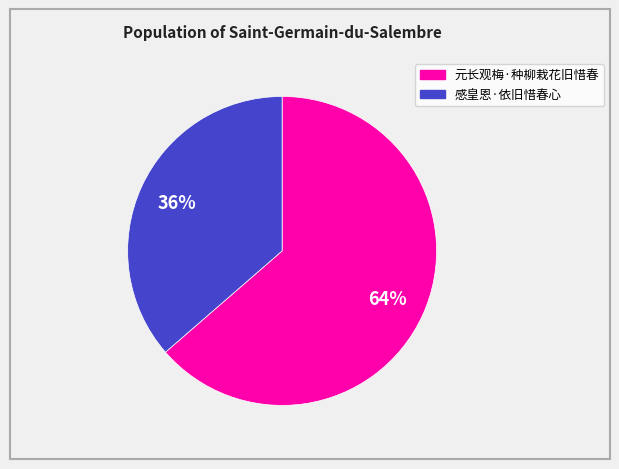

What is the ratio of the value at 感皇恩·依旧惜春心 to the value at 元长观梅·种柳栽花旧惜春?

0.6